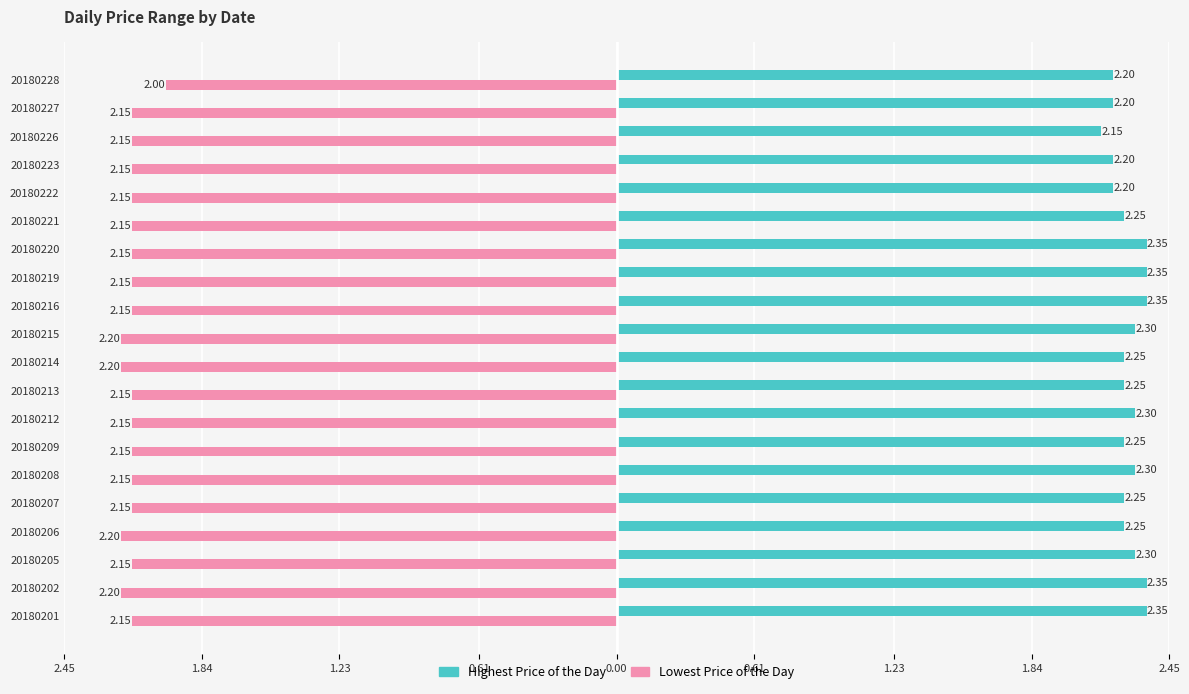

Reading right to left, list all the values displayed in this chart.

Highest Price of the Day: 2.2	2.2	2.1	2.2	2.2	2.2	2.4	2.4	2.4	2.3	2.2	2.2	2.3	2.2	2.3	2.2	2.2	2.3	2.4	2.4
Lowest Price of the Day: -2.0	-2.1	-2.1	-2.1	-2.1	-2.1	-2.1	-2.1	-2.1	-2.2	-2.2	-2.1	-2.1	-2.1	-2.1	-2.1	-2.2	-2.1	-2.2	-2.1